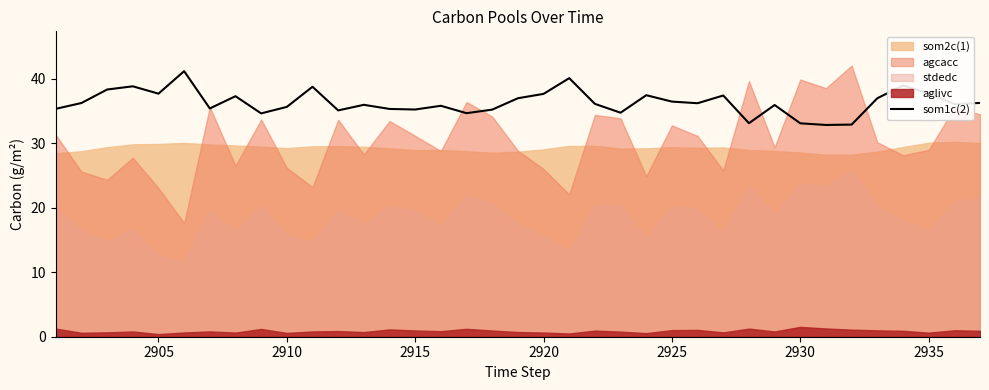

What is the minimum value for som1c(2)?

32.8